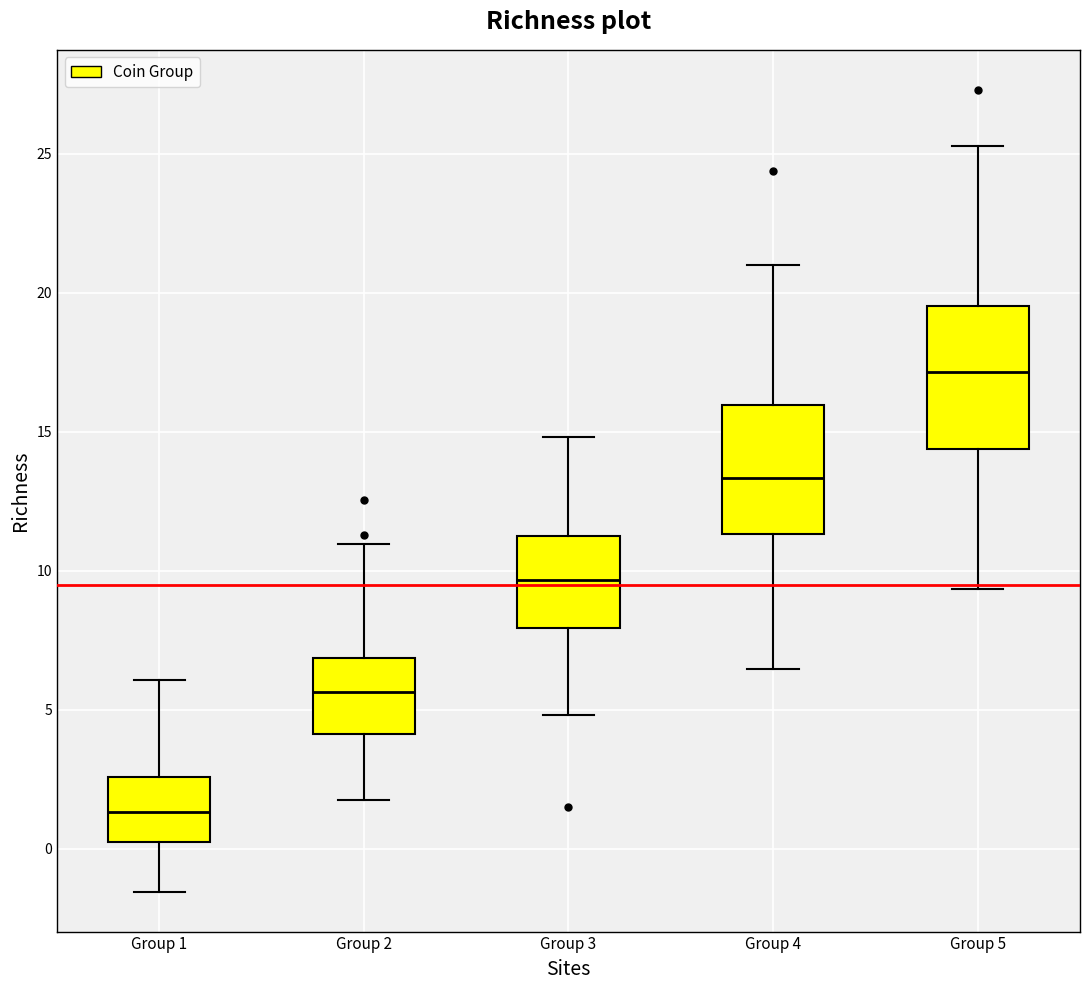

Comparing the boxes themselves (not the whiskers), which one is the tallest?

Group 5